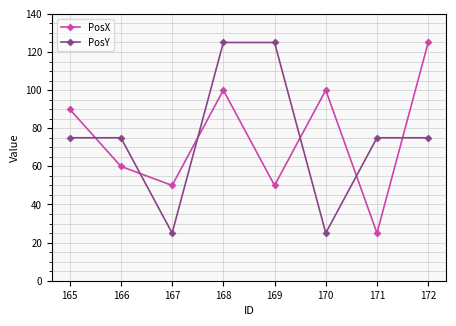

At which category does PosX reach its first local peak?

168